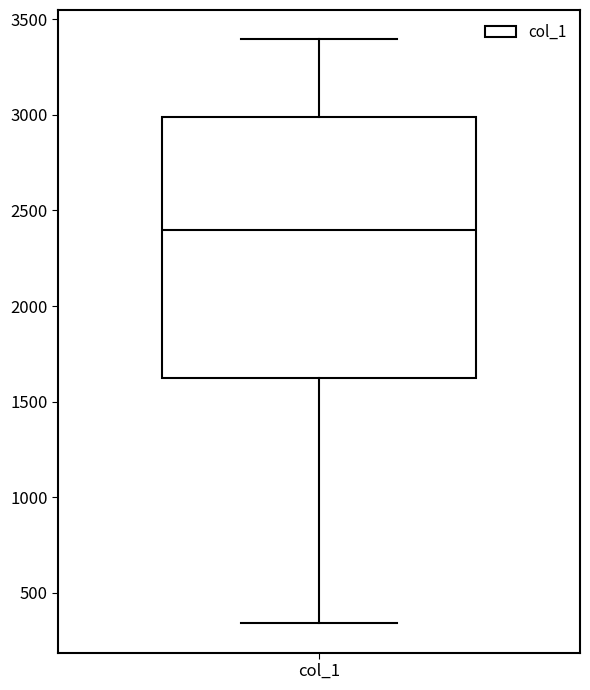

Read this box plot against the y-axis: the position of the median line, the range covered by the box, and the ends of both whiskers. The values are not printed on the chart, so give them approximately, as read against the axis.

median 2400, box 1600 to 3000, whiskers 350 to 3400